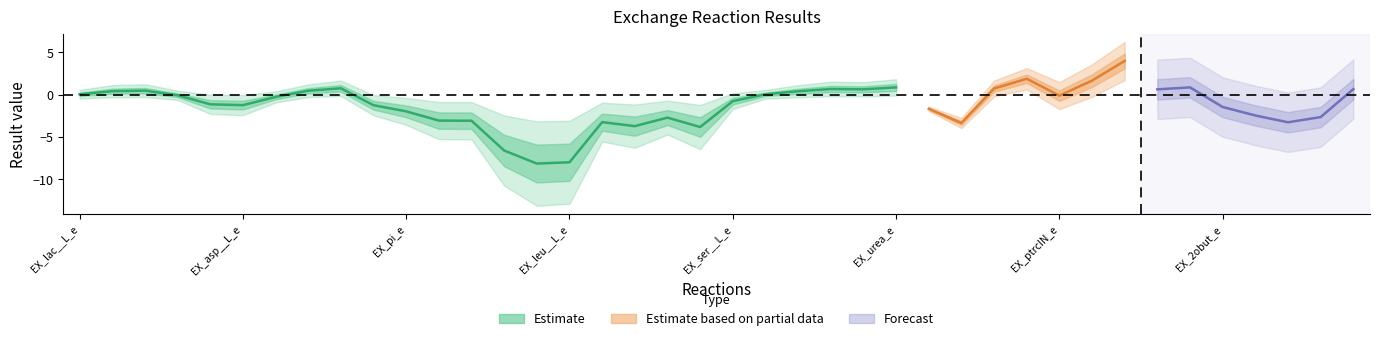

How many categories are shown in the chart?

40